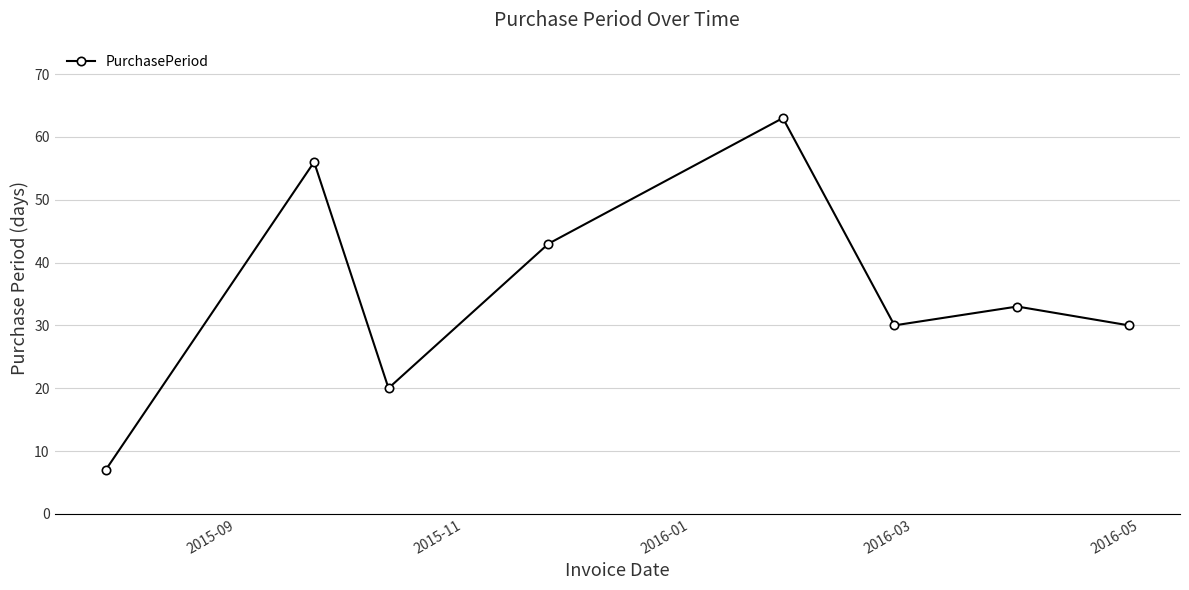

How many points are lower than both their immediate neighbors (excluding endpoints)?

2